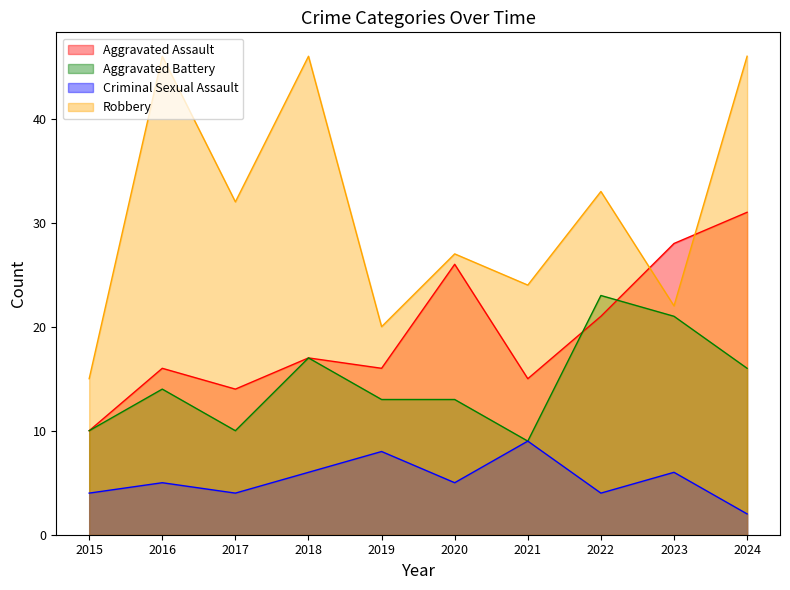

Is it true that Criminal Sexual Assault equals 8 at 2020?

False